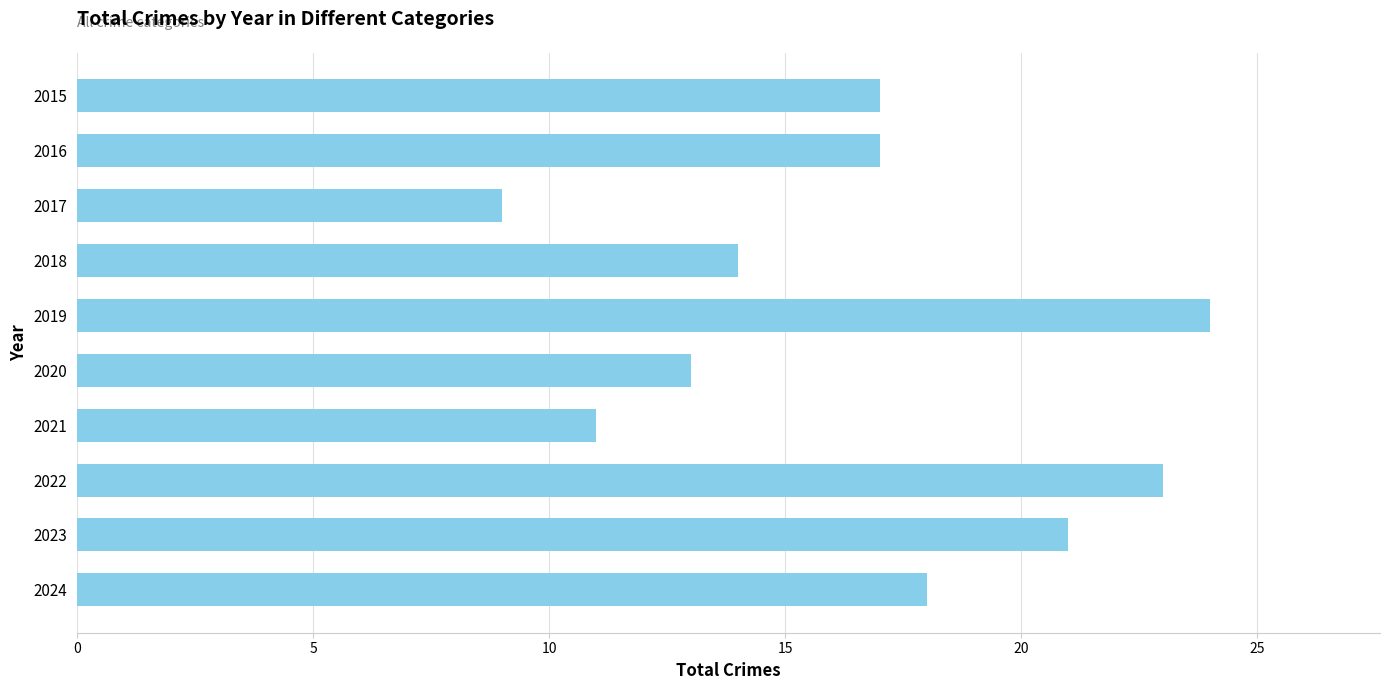

What is the difference between the maximum and second lowest values?

13